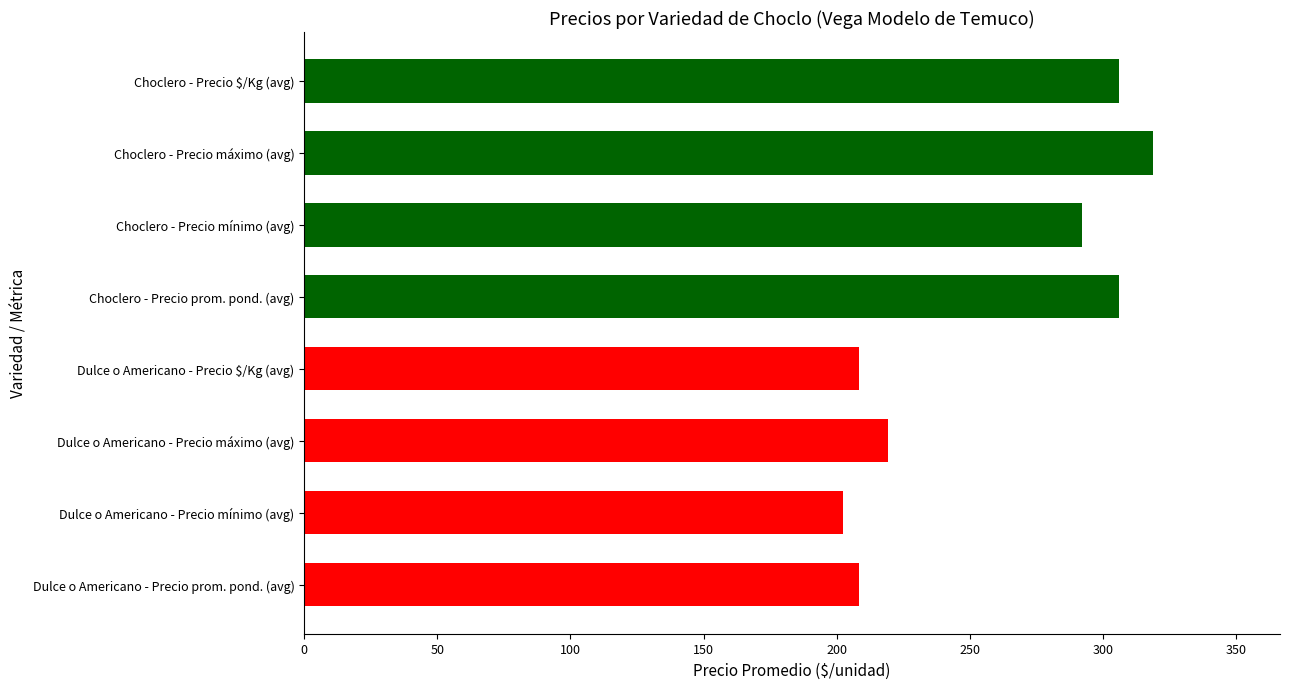

Read the value at Dulce o Americano - Precio $/Kg (avg).

208.5